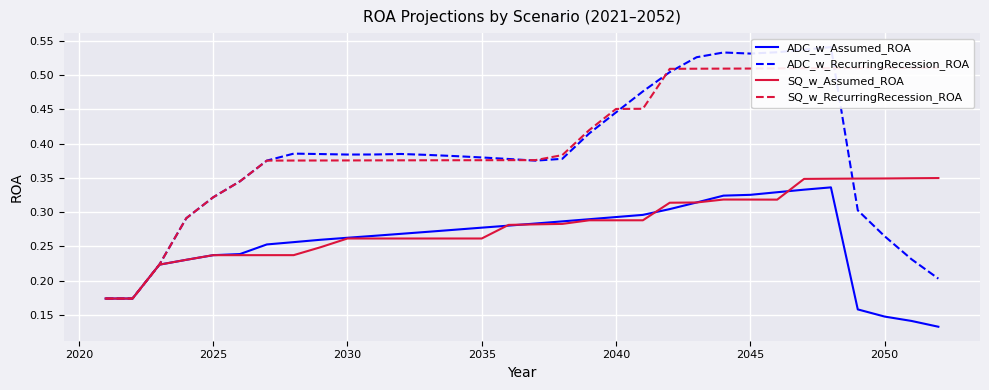

True or false: ADC_w_Assumed_ROA has more than 1 interior local peaks.

False